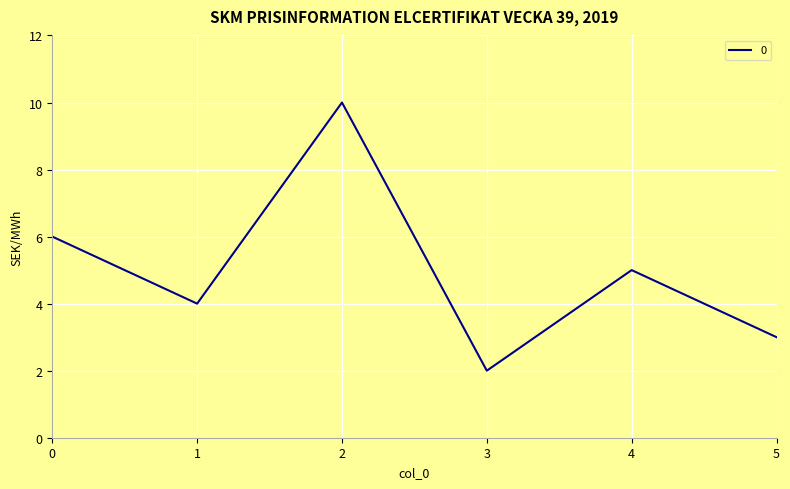

What is the average value?

5